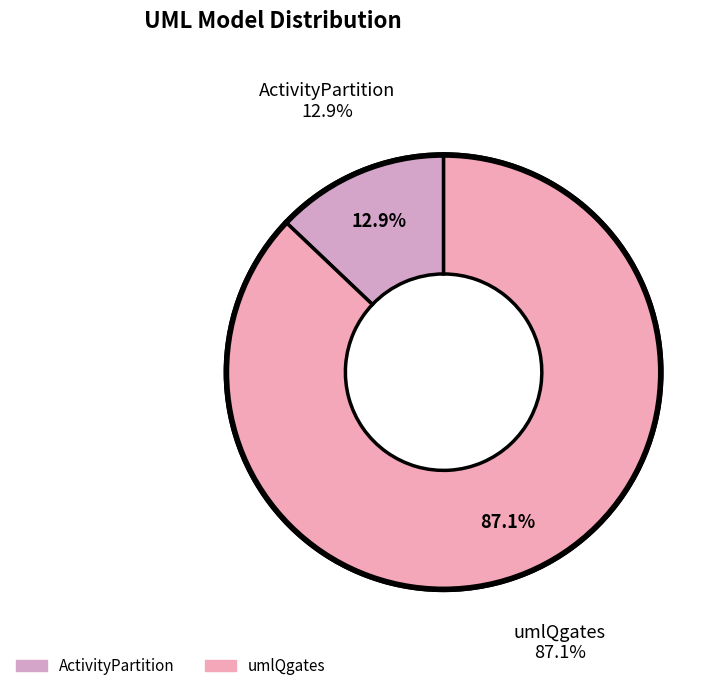

Rank the categories by value from highest to lowest.

umlQgates, ActivityPartition